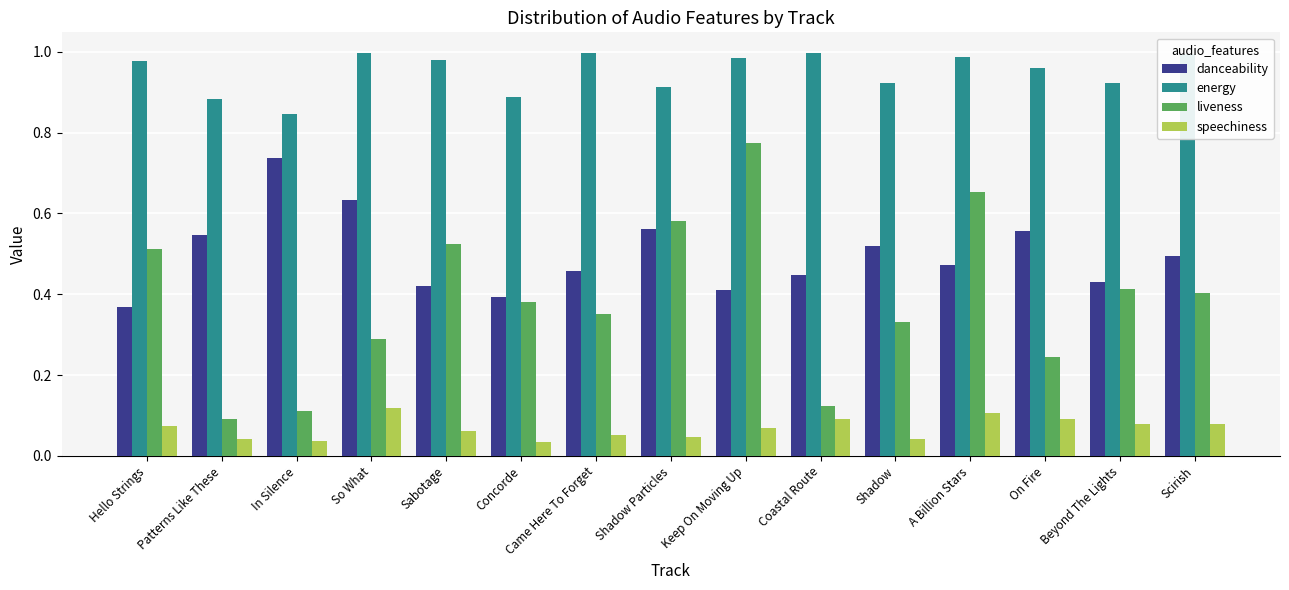

At which label is energy closest to 0?

In Silence